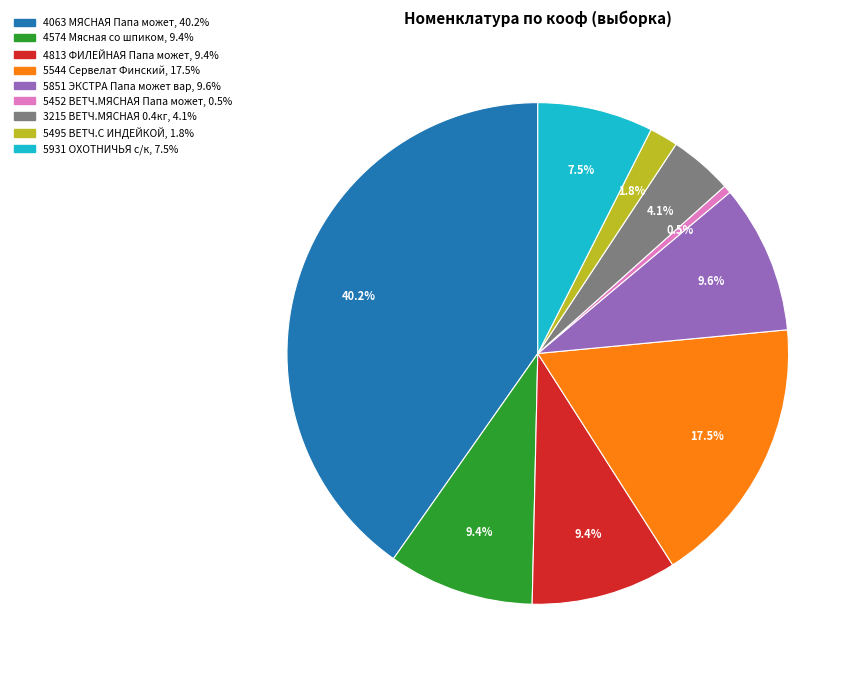

Does any single category account for the majority?

No